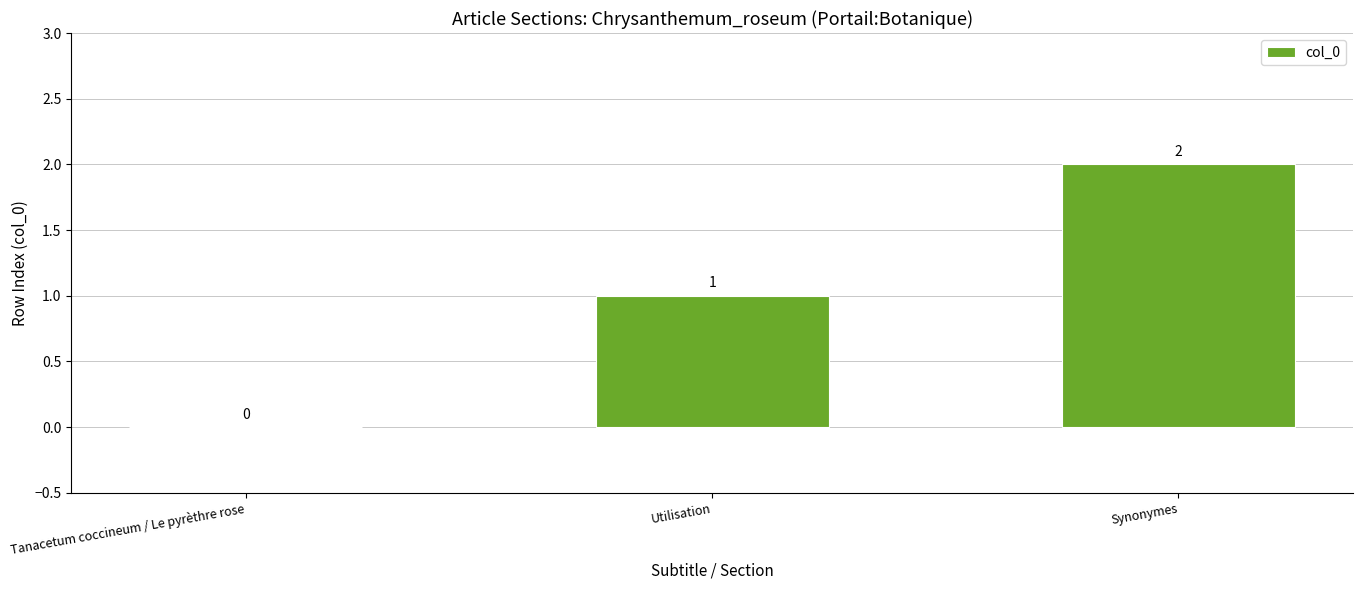

Are the bars grouped side by side (vs. stacked)?

No